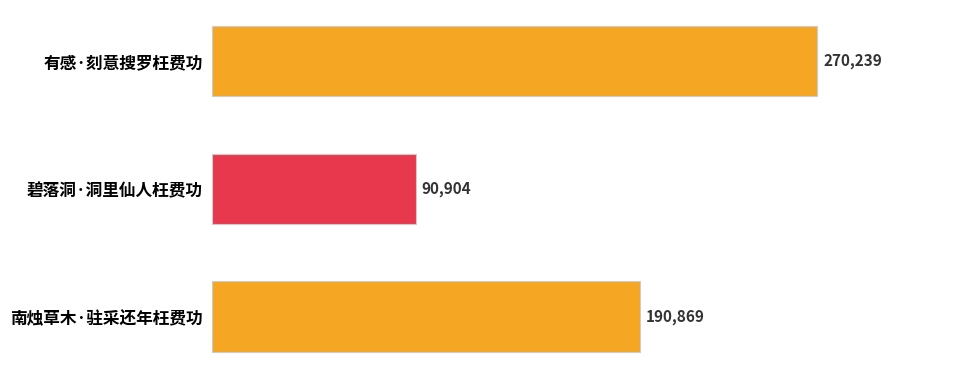

True or false: the data shows 270239 at 有感·刻意搜罗枉费功.

True